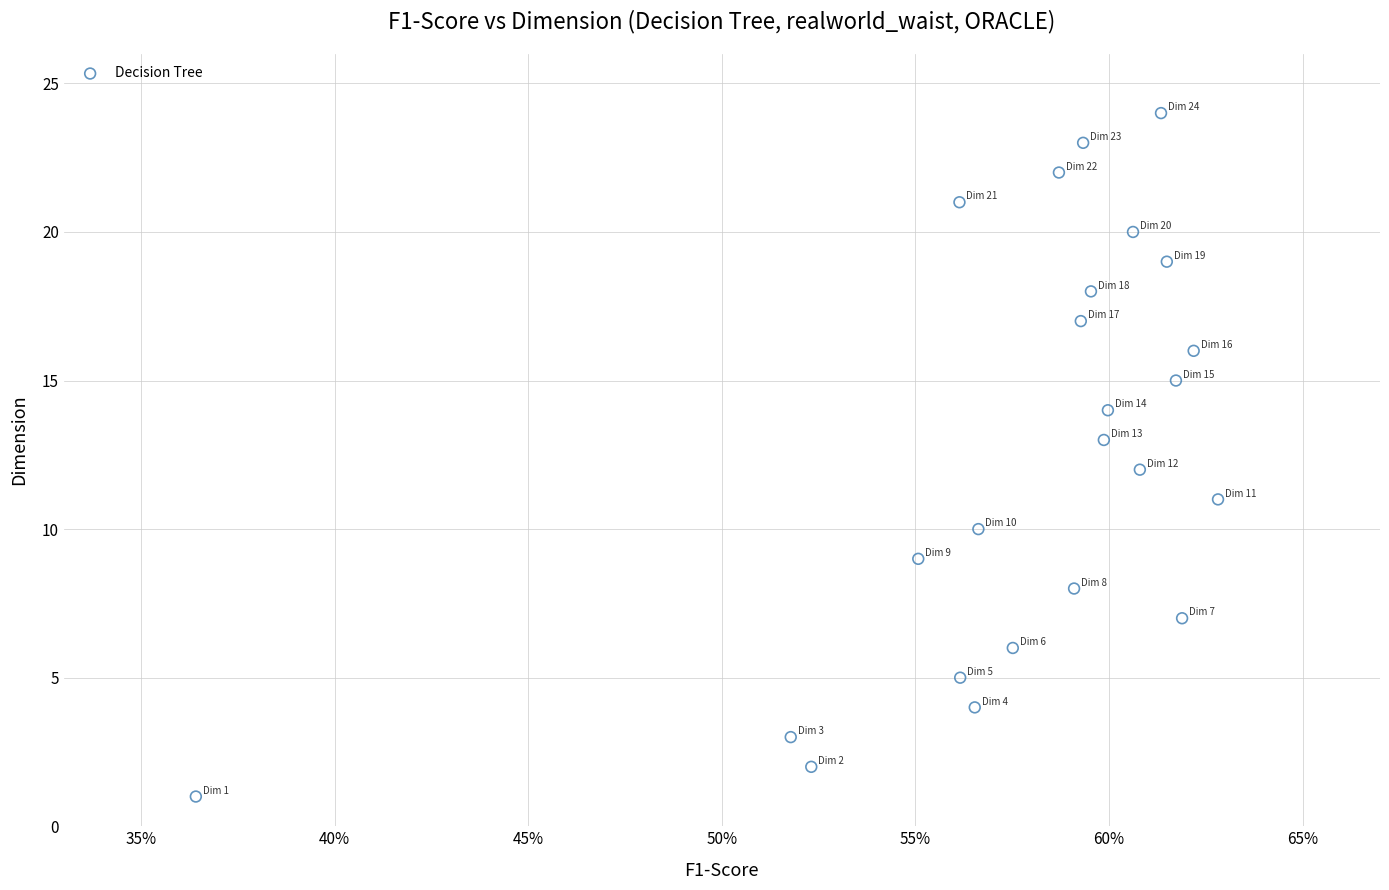

Count the number of points in this scatter plot.

24